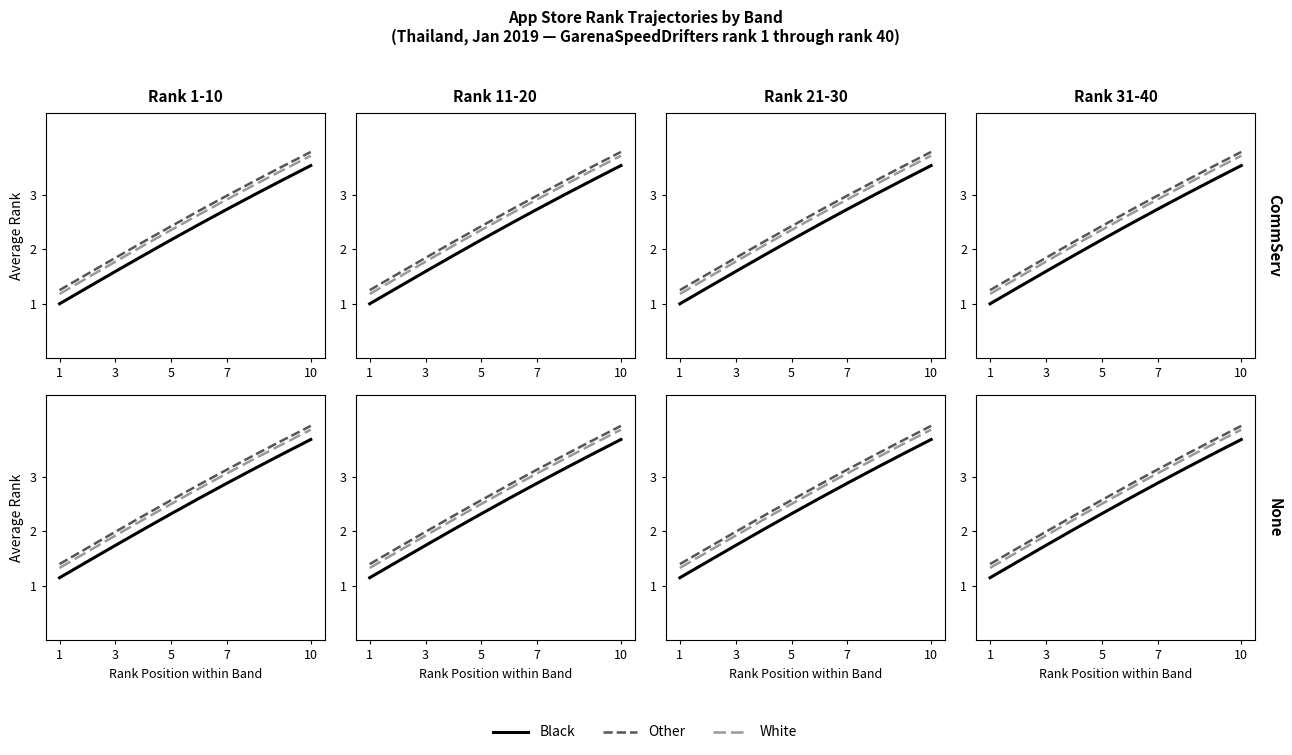

Is it true that Other equals 2.1 at 1?

False